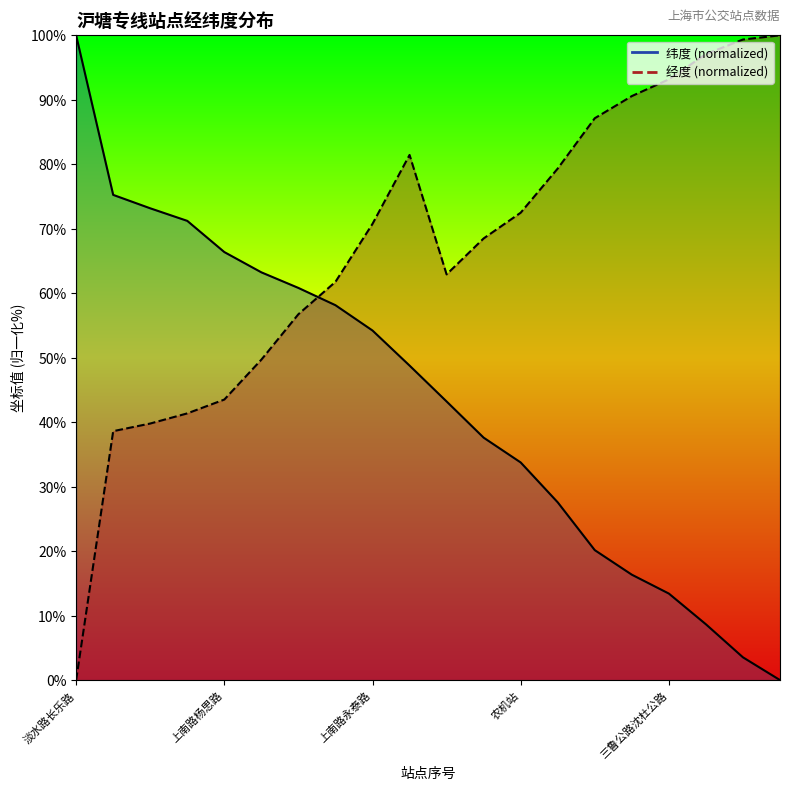

What is the average value of the 纬度 (normalized) series?

43.8